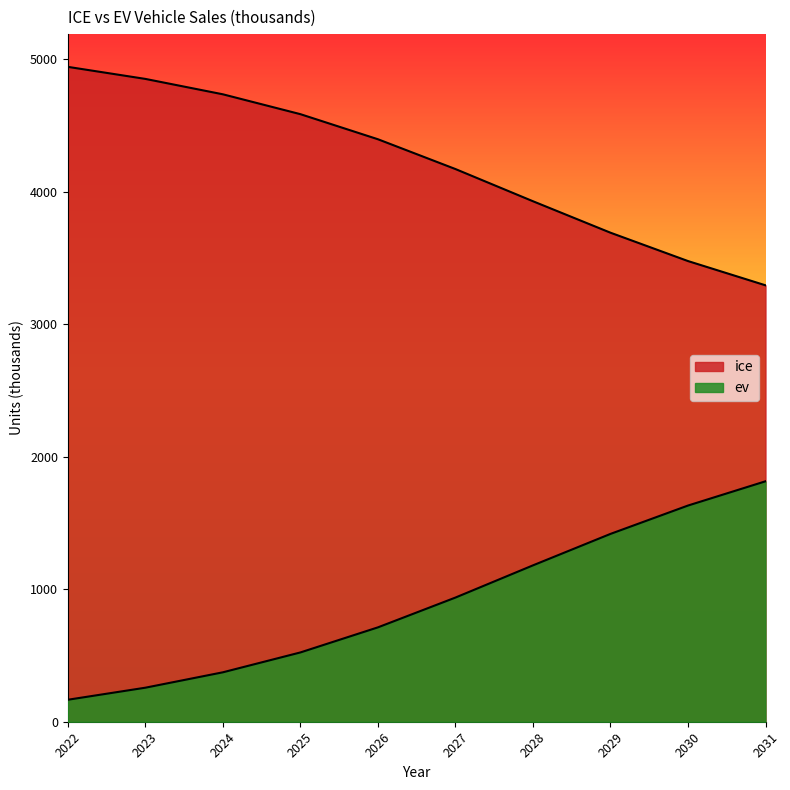

List the labels in order of ev value, smallest first.

2022, 2023, 2024, 2025, 2026, 2027, 2028, 2029, 2030, 2031